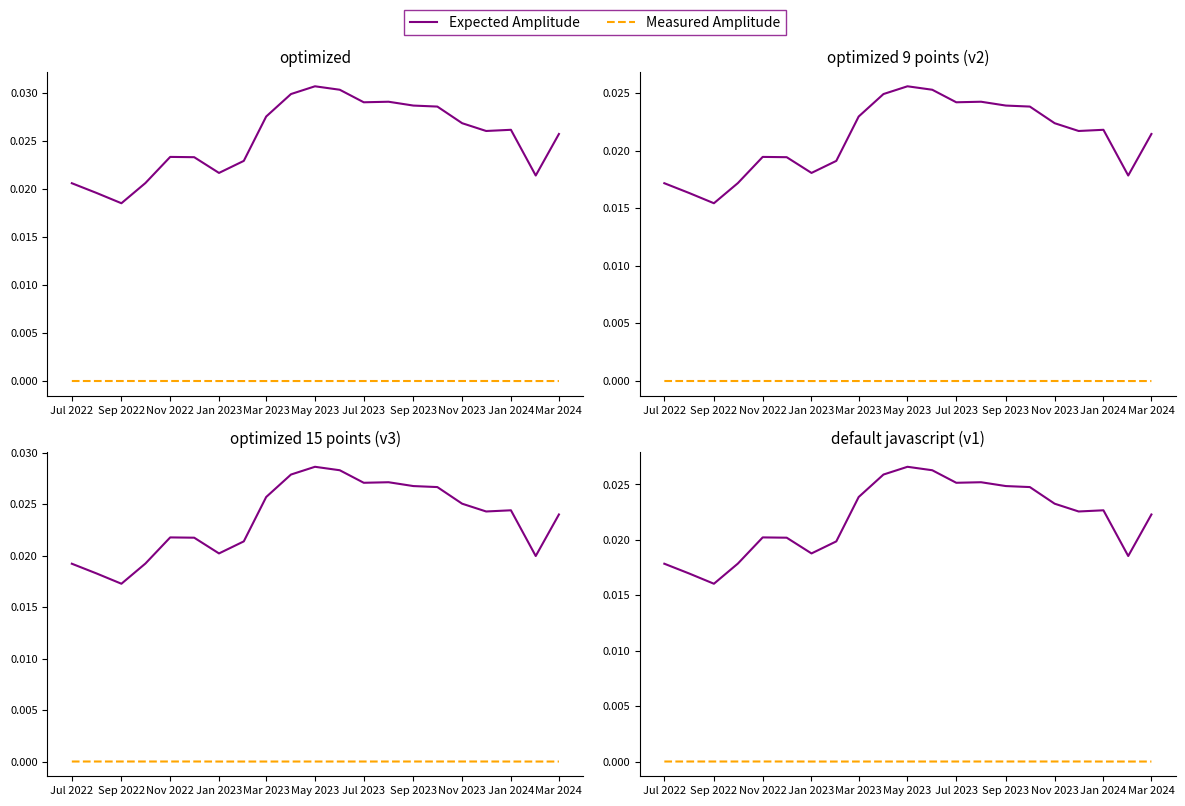

List the series in order of their overall mean, highest first.

Expected Amplitude, Measured Amplitude